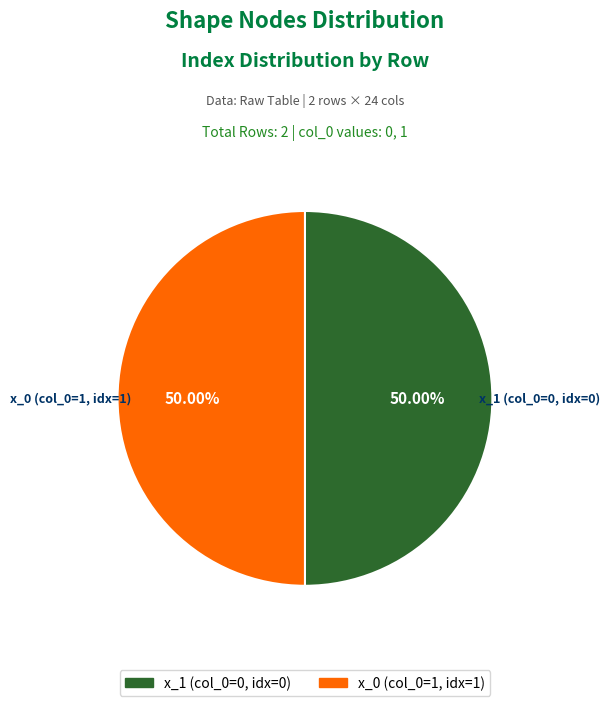

Count the number of slices in the pie.

2